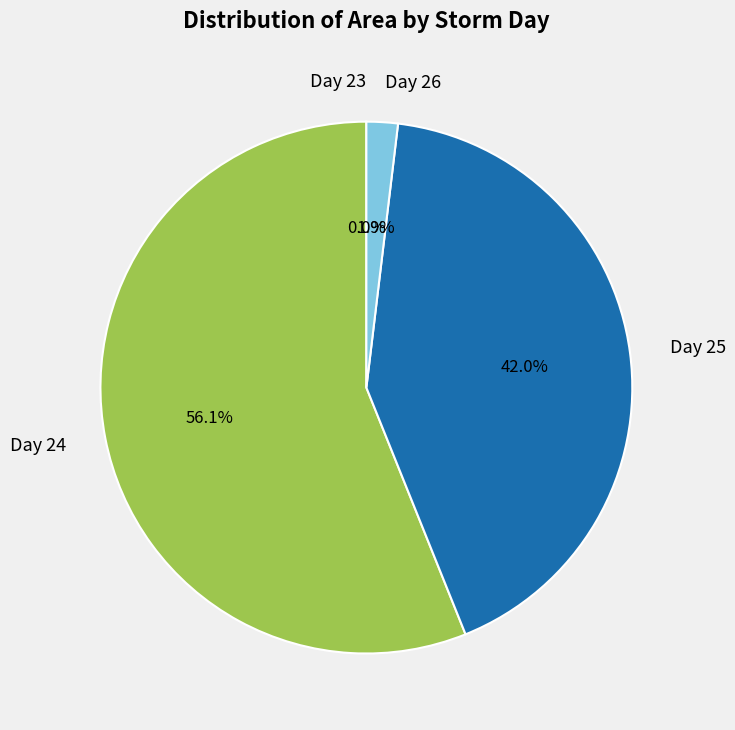

Which slice is the largest?

Day 24